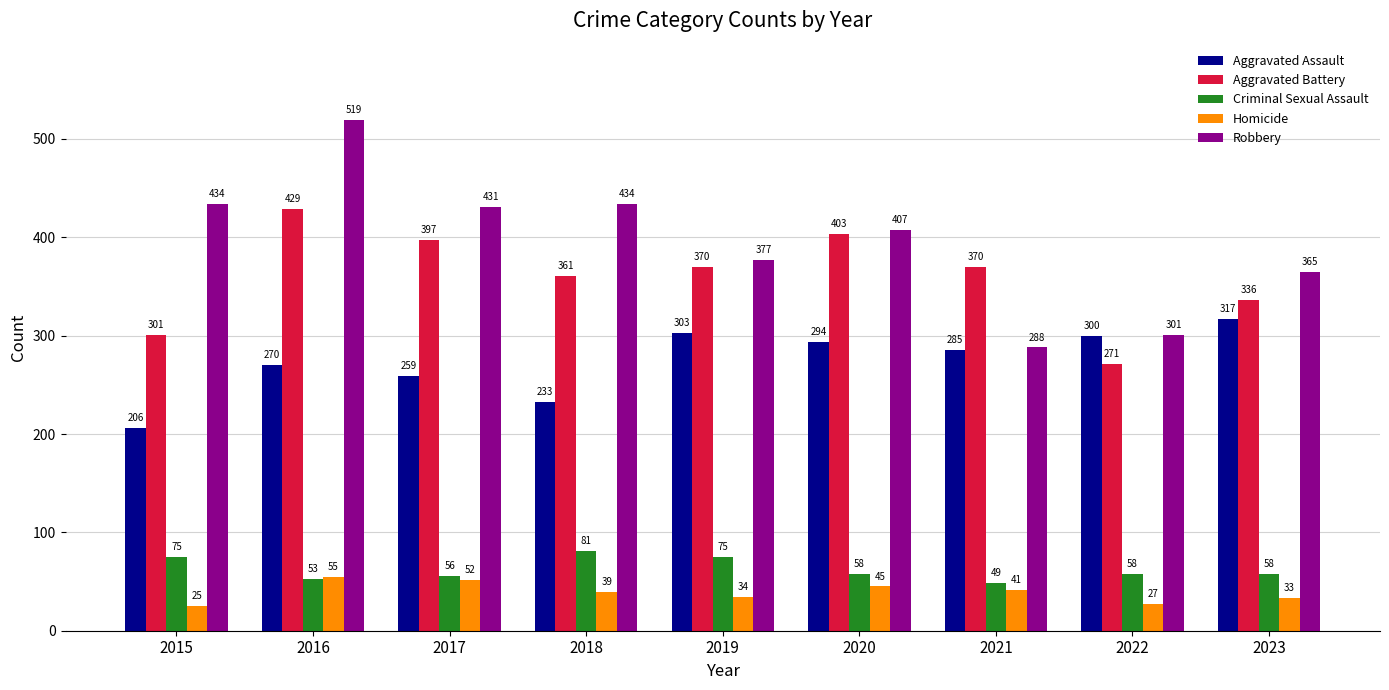

Which series has the largest range (max minus min)?

Robbery